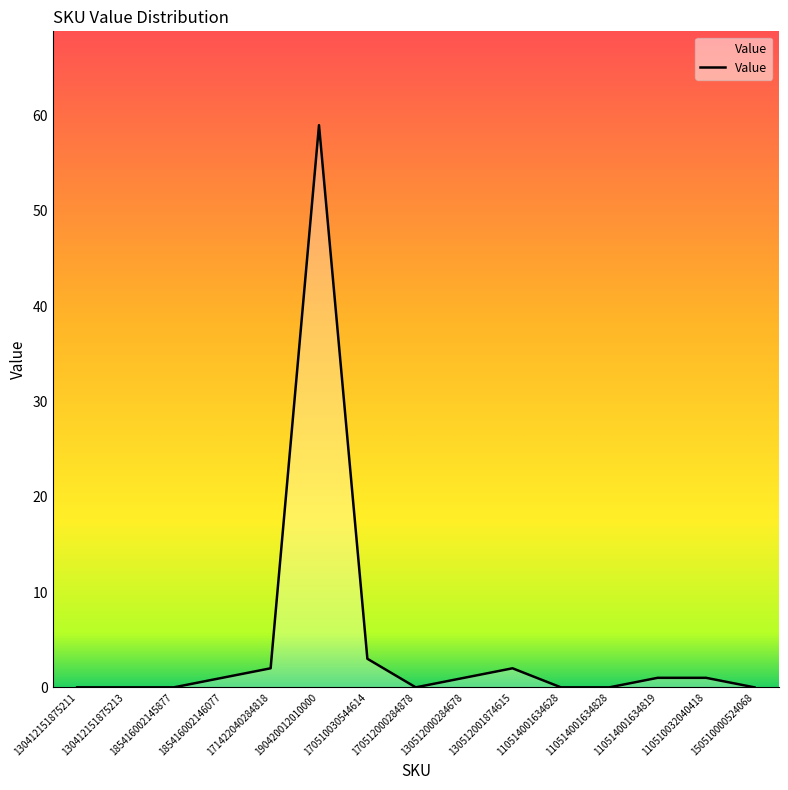

What position from the left is 130512001874615?

10